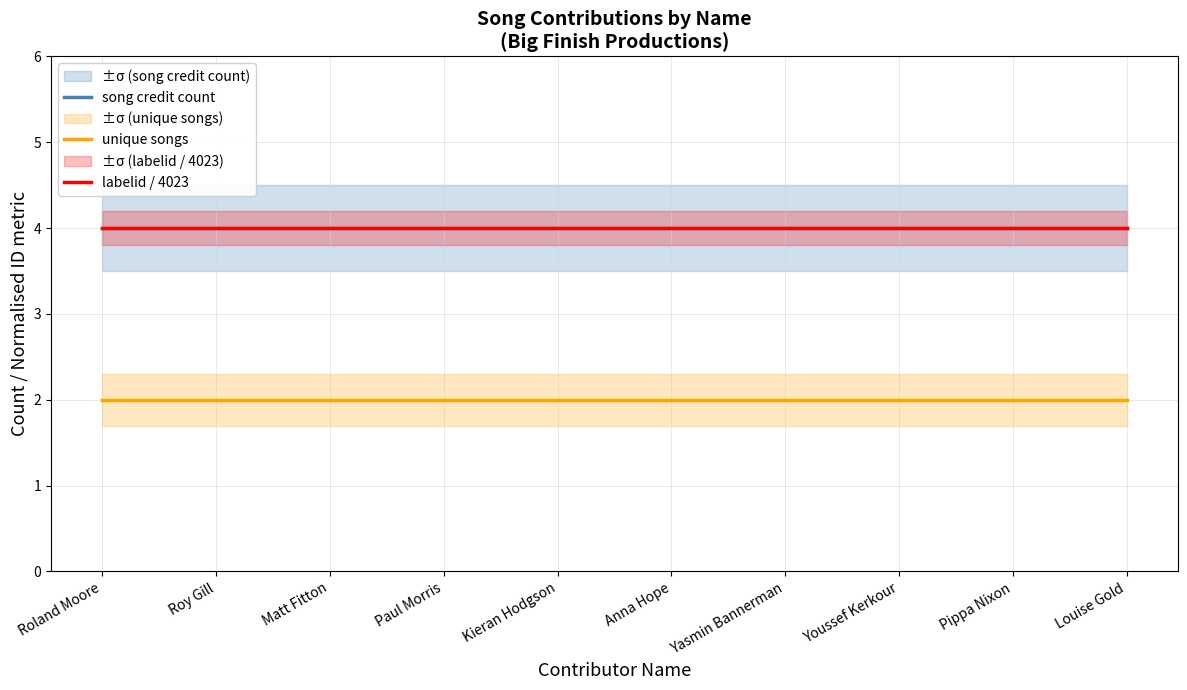

What is the total value across all series at Louise Gold?

10